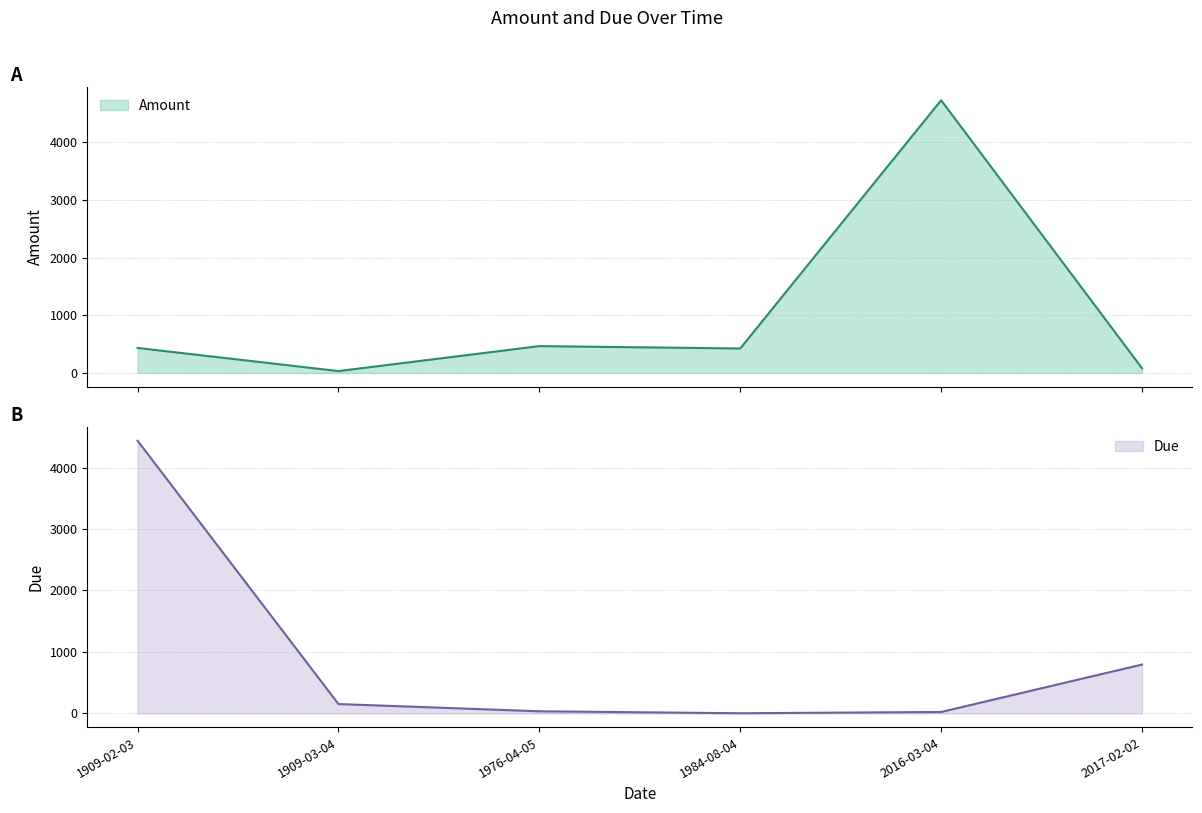

What are all the series names shown in the legend?

Amount, Due